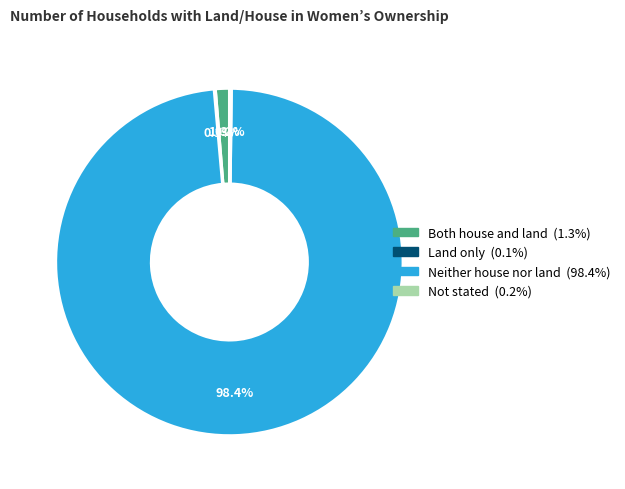

Which slice is the largest?

Neither house nor land